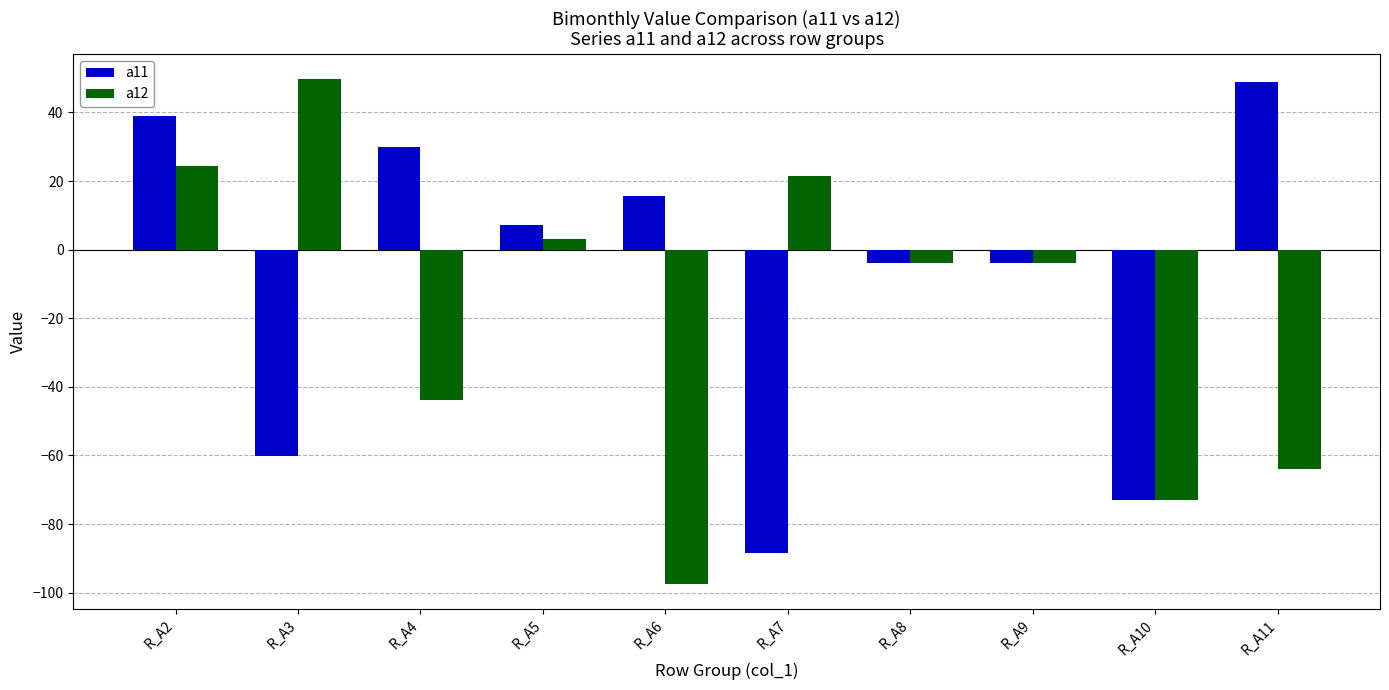

What is the value of the a12 bar at the 9th from the left?

-73.1